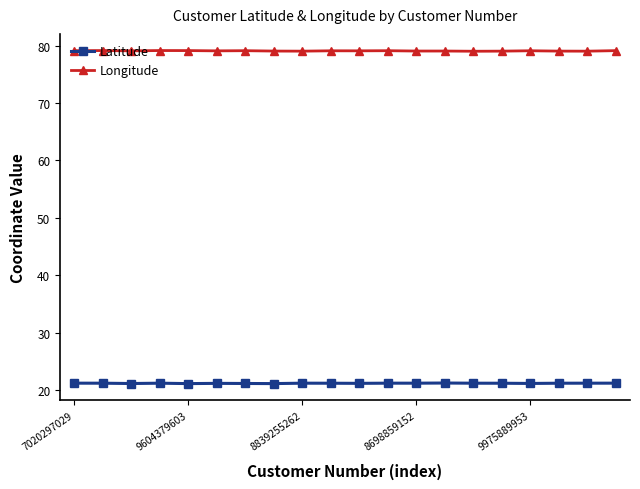

What is the difference between the second highest and second lowest values in the Latitude series?

0.1